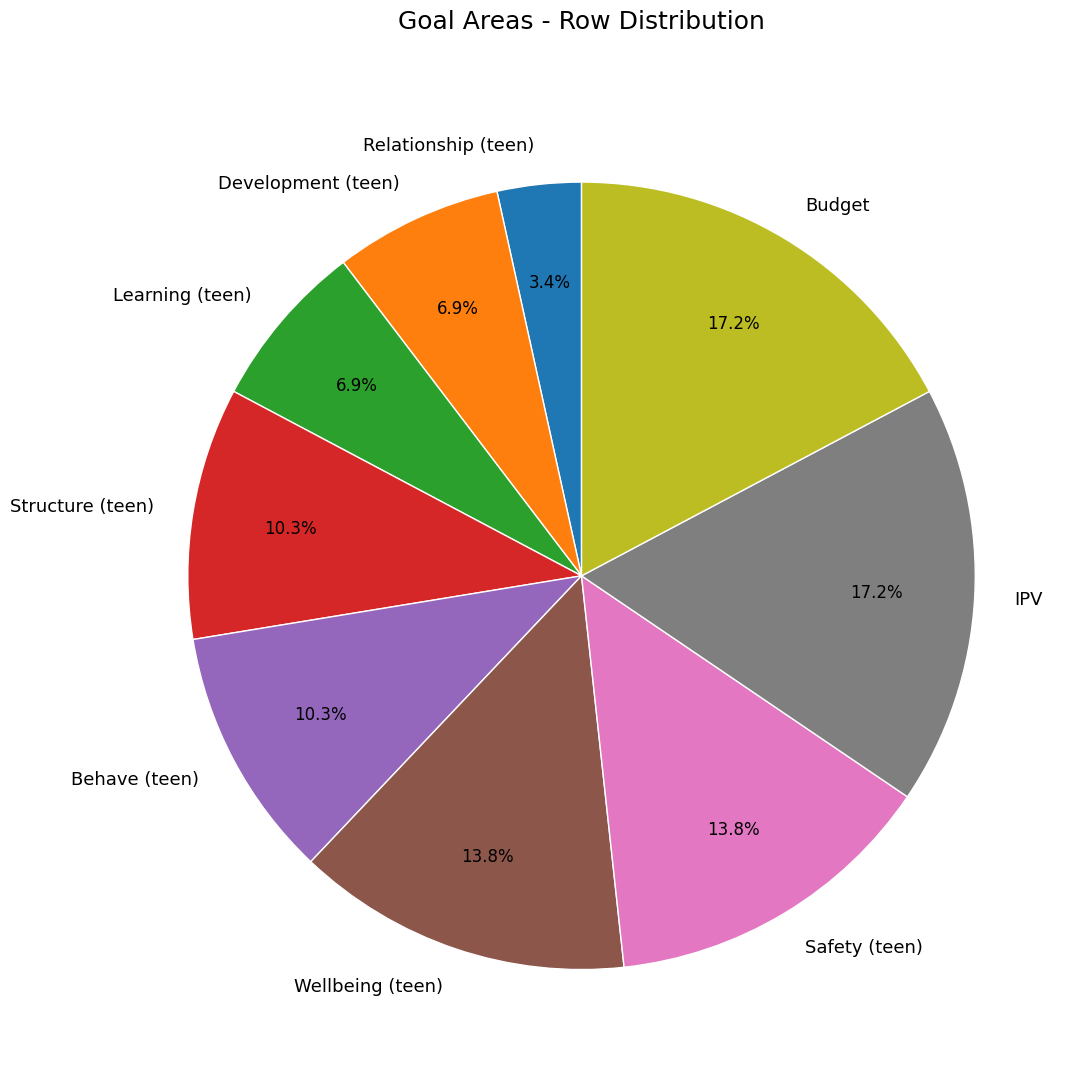

Does any single category account for the majority?

No